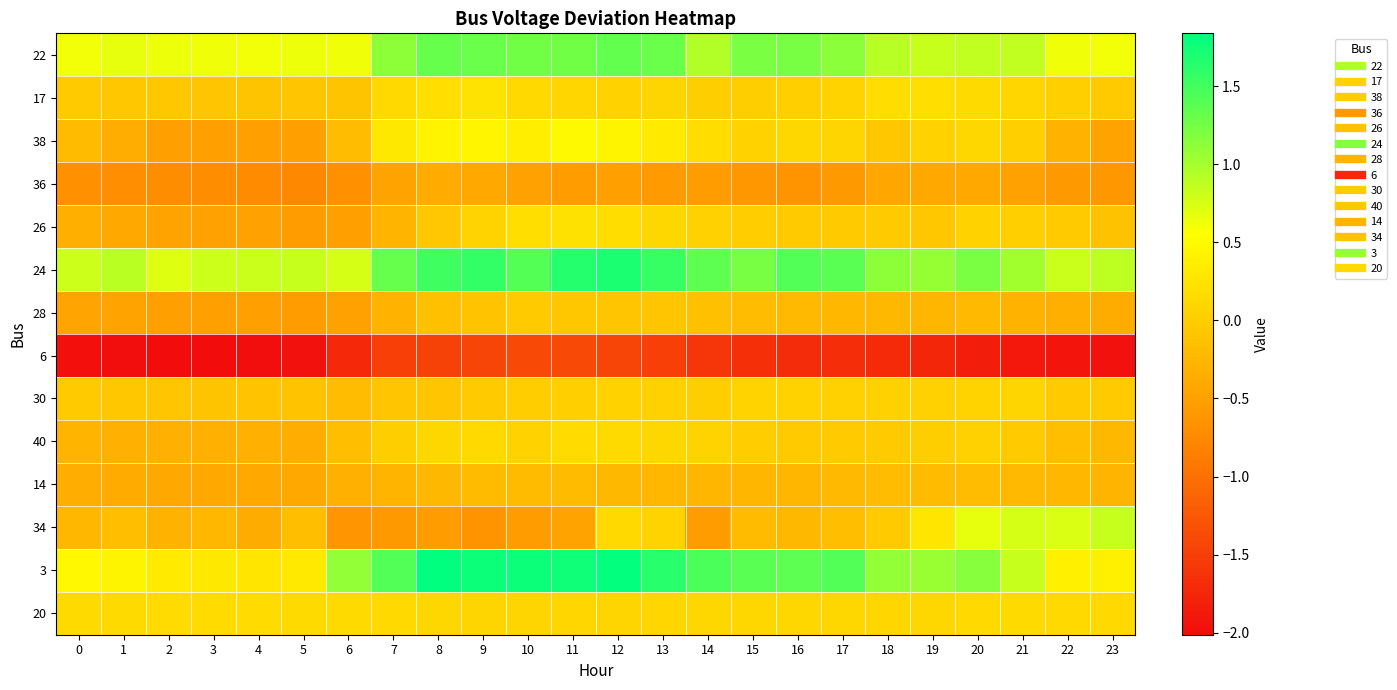

At which category is the sum across all series the highest?

12